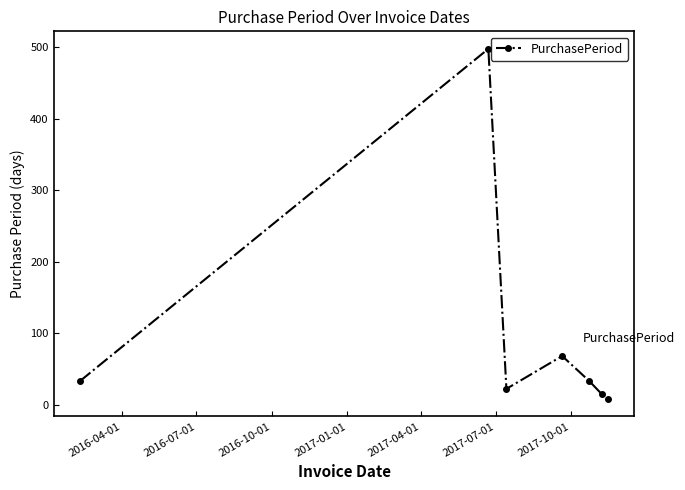

What is the average value?

97